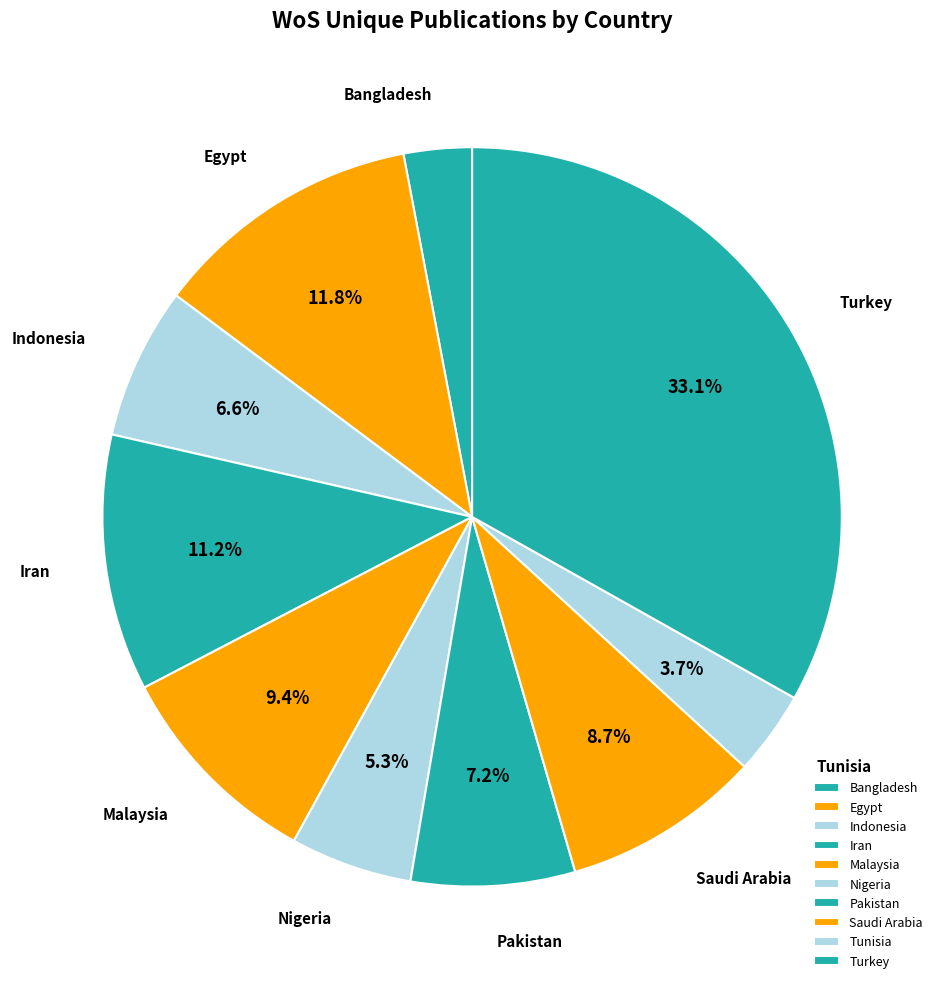

Do Bangladesh and Tunisia together represent more than half of the pie?

No